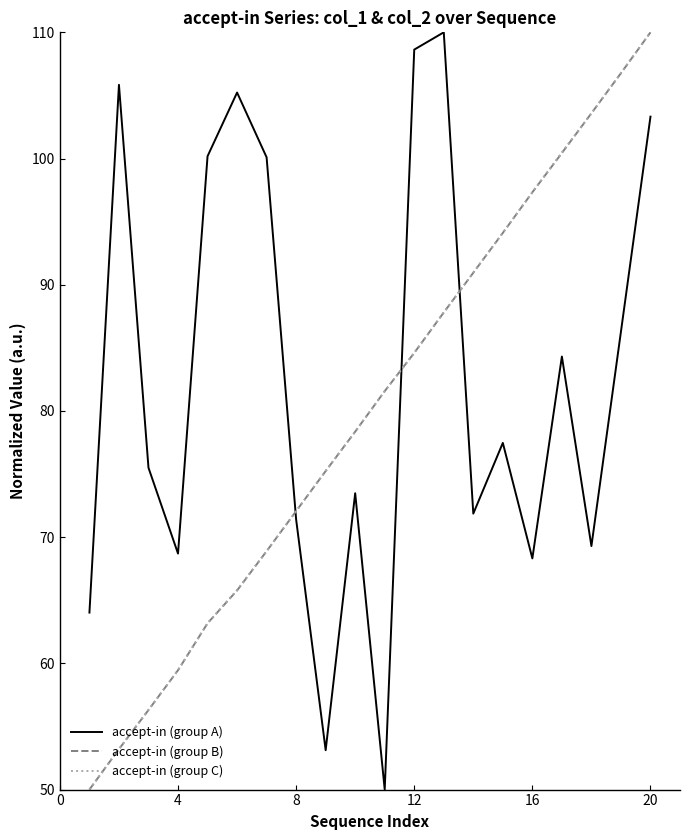

How many times do accept-in (group A) and accept-in (group B) cross each other?

3